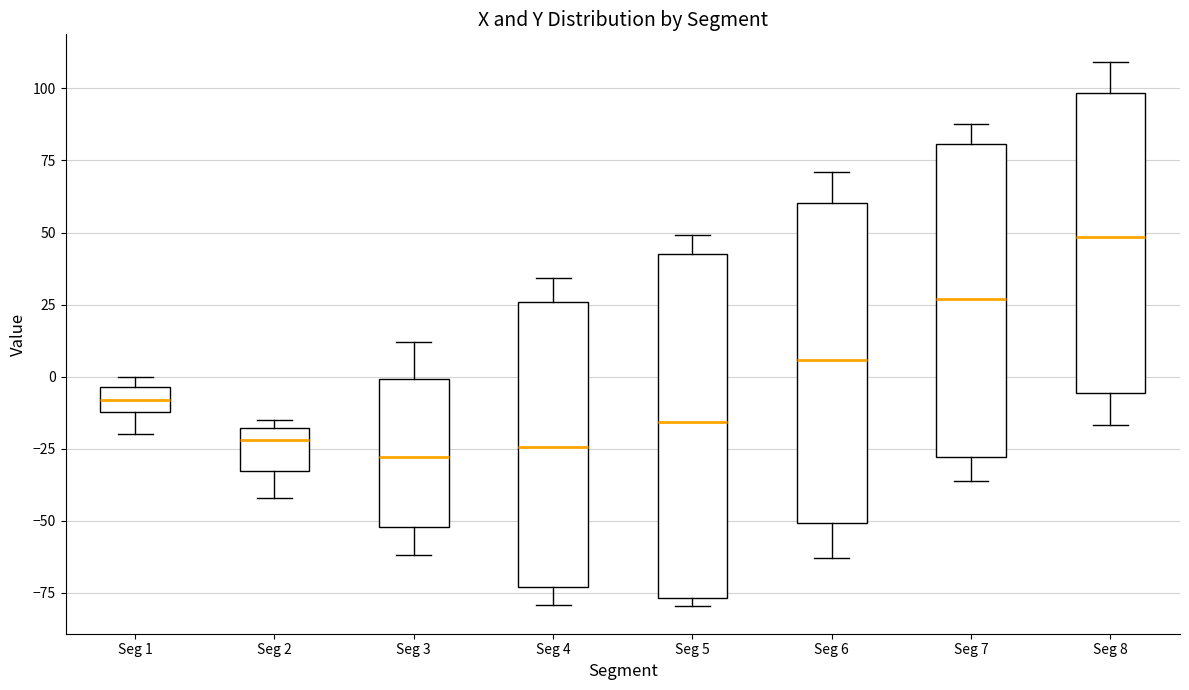

Reading left to right, transcribe this box plot: for each box, give where its median line is, the range the box spans, and where its two whiskers end, as read against the y-axis. The values are not printed on the chart, so give them approximately, as read against the axis.

Seg 1: median -10 (inside the box), box -10 to -5, whiskers -20 to 0
Seg 2: median -20 (just below the box's upper edge), box -35 to -20, whiskers -40 to -15
Seg 3: median -30, box -50 to 0, whiskers -60 to 10
Seg 4: median -25, box -75 to 25, whiskers -80 to 35
Seg 5: median -15, box -75 to 40, whiskers -80 to 50
Seg 6: median 5, box -50 to 60, whiskers -65 to 70
Seg 7: median 25, box -30 to 80, whiskers -35 to 90
Seg 8: median 50, box -5 to 100, whiskers -15 to 110